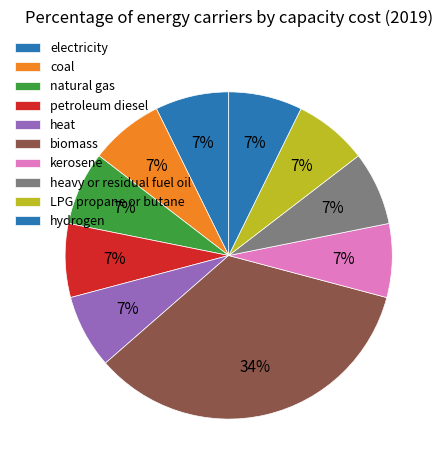

Count the number of slices in the pie.

10